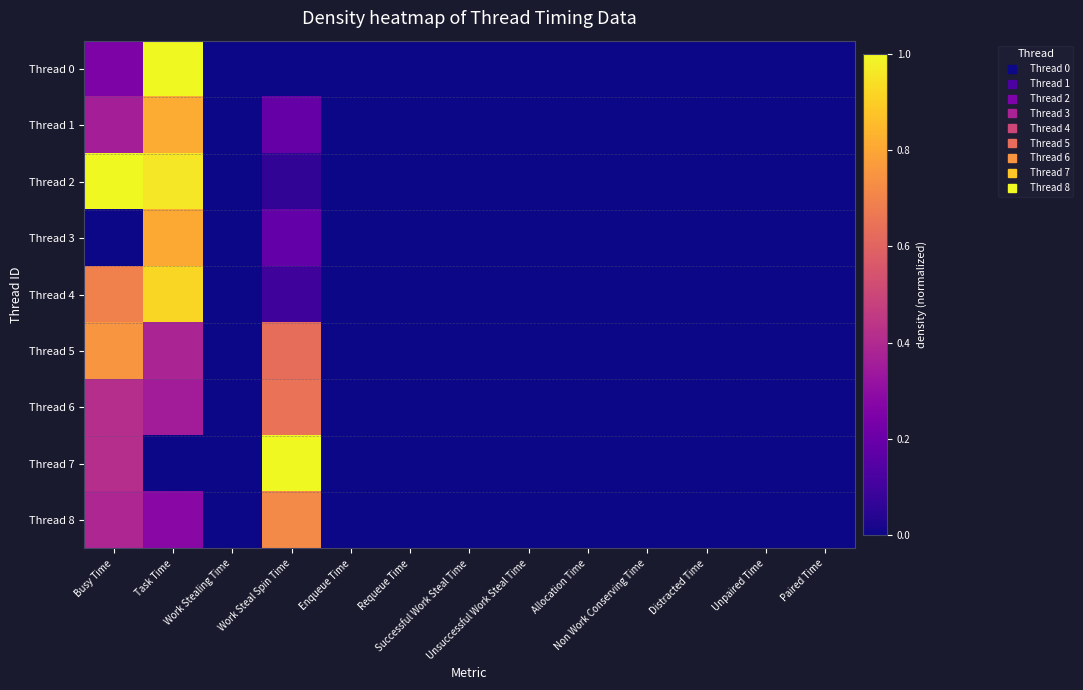

Reading right to left, list all the values displayed in this chart.

Thread 0: Paired Time=0.0	Unpaired Time=0.0	Distracted Time=0.0	Non Work Conserving Time=0.0	Allocation Time=0.0	Unsuccessful Work Steal Time=0.0	Successful Work Steal Time=0.0	Requeue Time=0.0	Enqueue Time=0.0	Work Steal Spin Time=0.0	Work Stealing Time=0.0	Task Time=1.0	Busy Time=0.2
Thread 1: Paired Time=0.0	Unpaired Time=0.0	Distracted Time=0.0	Non Work Conserving Time=0.0	Allocation Time=0.0	Unsuccessful Work Steal Time=0.0	Successful Work Steal Time=0.0	Requeue Time=0.0	Enqueue Time=0.0	Work Steal Spin Time=0.2	Work Stealing Time=0.0	Task Time=0.8	Busy Time=0.4
Thread 2: Paired Time=0.0	Unpaired Time=0.0	Distracted Time=0.0	Non Work Conserving Time=0.0	Allocation Time=0.0	Unsuccessful Work Steal Time=0.0	Successful Work Steal Time=0.0	Requeue Time=0.0	Enqueue Time=0.0	Work Steal Spin Time=0.1	Work Stealing Time=0.0	Task Time=1.0	Busy Time=1.0
Thread 3: Paired Time=0.0	Unpaired Time=0.0	Distracted Time=0.0	Non Work Conserving Time=0.0	Allocation Time=0.0	Unsuccessful Work Steal Time=0.0	Successful Work Steal Time=0.0	Requeue Time=0.0	Enqueue Time=0.0	Work Steal Spin Time=0.2	Work Stealing Time=0.0	Task Time=0.8	Busy Time=0.0
Thread 4: Paired Time=0.0	Unpaired Time=0.0	Distracted Time=0.0	Non Work Conserving Time=0.0	Allocation Time=0.0	Unsuccessful Work Steal Time=0.0	Successful Work Steal Time=0.0	Requeue Time=0.0	Enqueue Time=0.0	Work Steal Spin Time=0.1	Work Stealing Time=0.0	Task Time=0.9	Busy Time=0.7
Thread 5: Paired Time=0.0	Unpaired Time=0.0	Distracted Time=0.0	Non Work Conserving Time=0.0	Allocation Time=0.0	Unsuccessful Work Steal Time=0.0	Successful Work Steal Time=0.0	Requeue Time=0.0	Enqueue Time=0.0	Work Steal Spin Time=0.6	Work Stealing Time=0.0	Task Time=0.4	Busy Time=0.8
Thread 6: Paired Time=0.0	Unpaired Time=0.0	Distracted Time=0.0	Non Work Conserving Time=0.0	Allocation Time=0.0	Unsuccessful Work Steal Time=0.0	Successful Work Steal Time=0.0	Requeue Time=0.0	Enqueue Time=0.0	Work Steal Spin Time=0.6	Work Stealing Time=0.0	Task Time=0.4	Busy Time=0.4
Thread 7: Paired Time=0.0	Unpaired Time=0.0	Distracted Time=0.0	Non Work Conserving Time=0.0	Allocation Time=0.0	Unsuccessful Work Steal Time=0.0	Successful Work Steal Time=0.0	Requeue Time=0.0	Enqueue Time=0.0	Work Steal Spin Time=1.0	Work Stealing Time=0.0	Task Time=0.0	Busy Time=0.4
Thread 8: Paired Time=0.0	Unpaired Time=0.0	Distracted Time=0.0	Non Work Conserving Time=0.0	Allocation Time=0.0	Unsuccessful Work Steal Time=0.0	Successful Work Steal Time=0.0	Requeue Time=0.0	Enqueue Time=0.0	Work Steal Spin Time=0.7	Work Stealing Time=0.0	Task Time=0.3	Busy Time=0.4